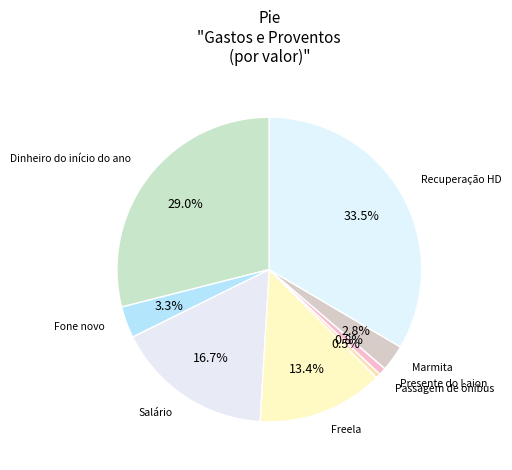

Does Passagem de ônibus account for over 50% of the chart?

No